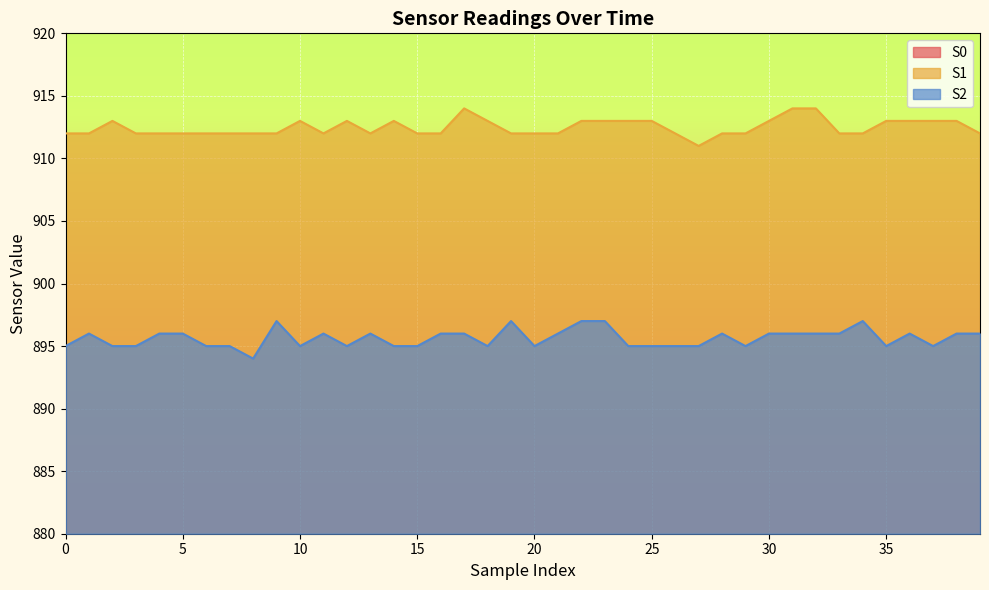

How many lines are shown in the chart?

3